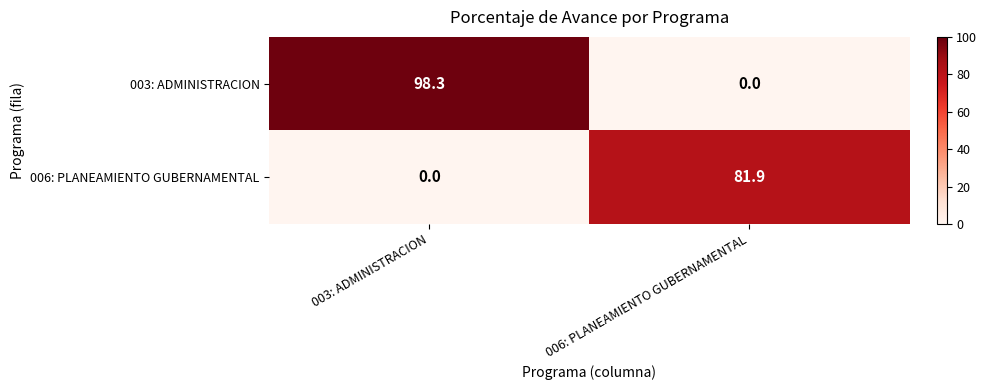

What is the total value across all series at 006: PLANEAMIENTO GUBERNAMENTAL?

81.9